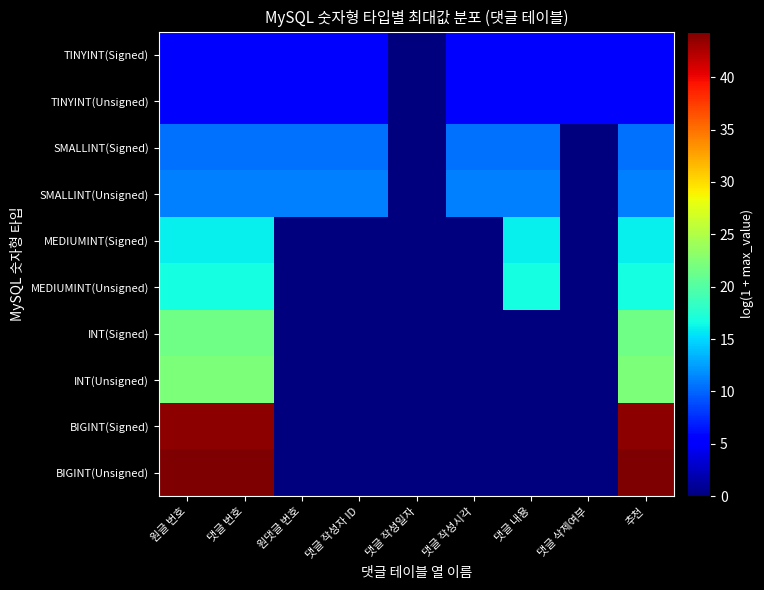

Reading left to right, extract all data points from this chart.

TINYINT(Signed): 원글 번호=4.9	댓글 번호=4.9	원댓글 번호=4.9	댓글 작성자 ID=4.9	댓글 작성일자=0.0	댓글 작성시각=4.9	댓글 내용=4.9	댓글 삭제여부=4.9	추천=4.9
TINYINT(Unsigned): 원글 번호=5.5	댓글 번호=5.5	원댓글 번호=5.5	댓글 작성자 ID=5.5	댓글 작성일자=0.0	댓글 작성시각=5.5	댓글 내용=5.5	댓글 삭제여부=5.5	추천=5.5
SMALLINT(Signed): 원글 번호=10.4	댓글 번호=10.4	원댓글 번호=10.4	댓글 작성자 ID=10.4	댓글 작성일자=0.0	댓글 작성시각=10.4	댓글 내용=10.4	댓글 삭제여부=0.0	추천=10.4
SMALLINT(Unsigned): 원글 번호=11.1	댓글 번호=11.1	원댓글 번호=11.1	댓글 작성자 ID=11.1	댓글 작성일자=0.0	댓글 작성시각=11.1	댓글 내용=11.1	댓글 삭제여부=0.0	추천=11.1
MEDIUMINT(Signed): 원글 번호=15.9	댓글 번호=15.9	원댓글 번호=0.0	댓글 작성자 ID=0.0	댓글 작성일자=0.0	댓글 작성시각=0.0	댓글 내용=15.9	댓글 삭제여부=0.0	추천=15.9
MEDIUMINT(Unsigned): 원글 번호=16.6	댓글 번호=16.6	원댓글 번호=0.0	댓글 작성자 ID=0.0	댓글 작성일자=0.0	댓글 작성시각=0.0	댓글 내용=16.6	댓글 삭제여부=0.0	추천=16.6
INT(Signed): 원글 번호=21.5	댓글 번호=21.5	원댓글 번호=0.0	댓글 작성자 ID=0.0	댓글 작성일자=0.0	댓글 작성시각=0.0	댓글 내용=0.0	댓글 삭제여부=0.0	추천=21.5
INT(Unsigned): 원글 번호=22.2	댓글 번호=22.2	원댓글 번호=0.0	댓글 작성자 ID=0.0	댓글 작성일자=0.0	댓글 작성시각=0.0	댓글 내용=0.0	댓글 삭제여부=0.0	추천=22.2
BIGINT(Signed): 원글 번호=43.7	댓글 번호=43.7	원댓글 번호=0.0	댓글 작성자 ID=0.0	댓글 작성일자=0.0	댓글 작성시각=0.0	댓글 내용=0.0	댓글 삭제여부=0.0	추천=43.7
BIGINT(Unsigned): 원글 번호=44.4	댓글 번호=44.4	원댓글 번호=0.0	댓글 작성자 ID=0.0	댓글 작성일자=0.0	댓글 작성시각=0.0	댓글 내용=0.0	댓글 삭제여부=0.0	추천=44.4